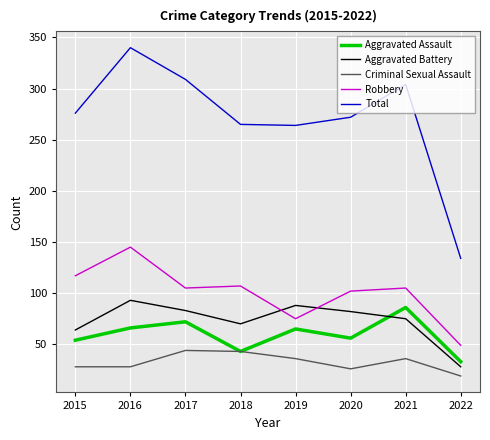

What is the approximate value of Criminal Sexual Assault at 2016, to the nearest 10?

30